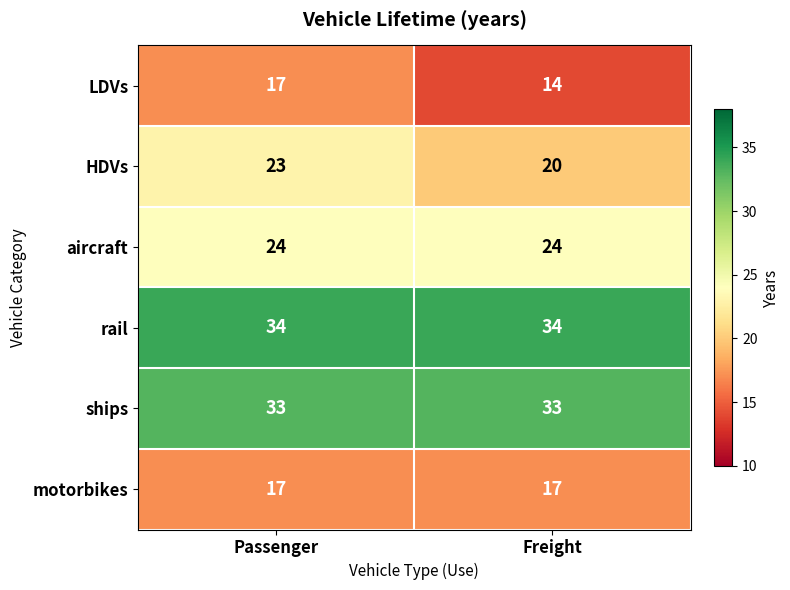

At which label is HDVs closest to 21?

Freight